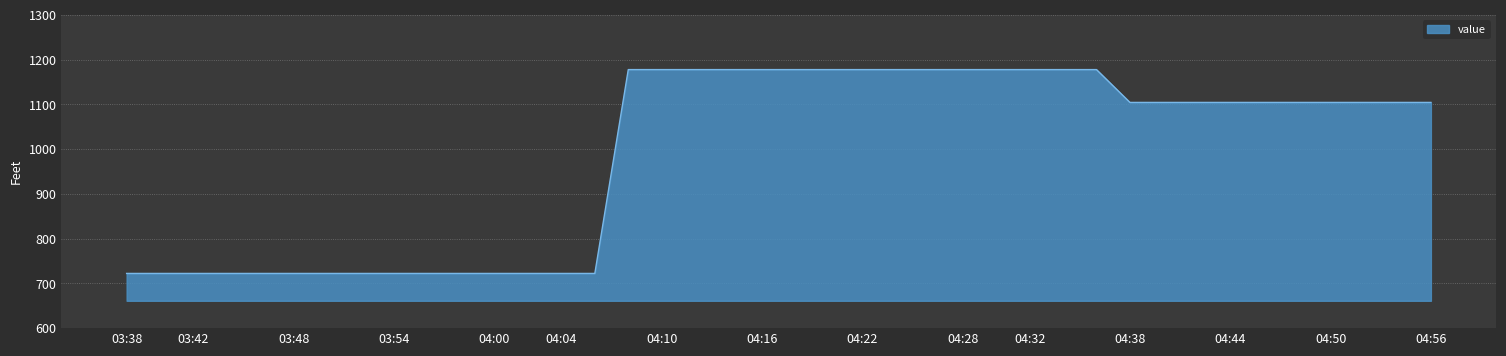

Does the chart display data point markers on the line(s)?

No